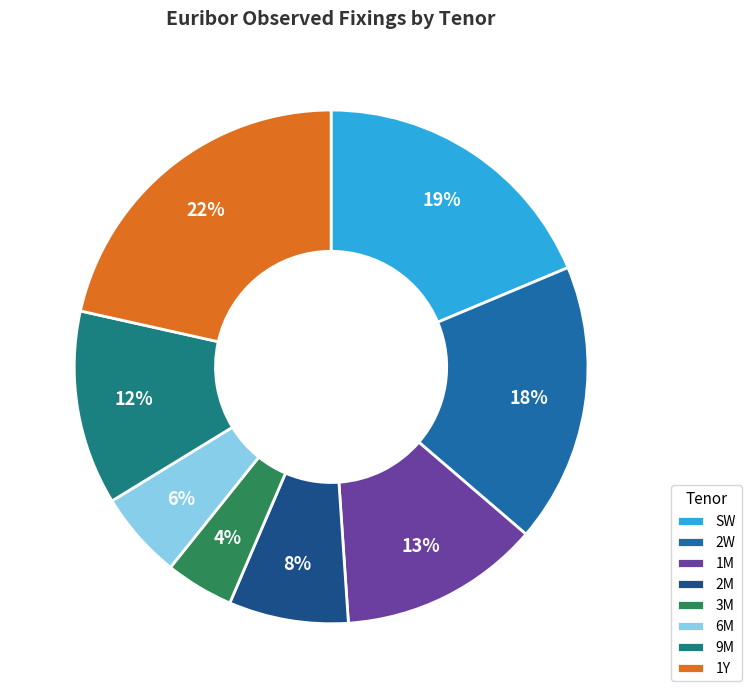

Is it true that SW is 6% of the pie?

False